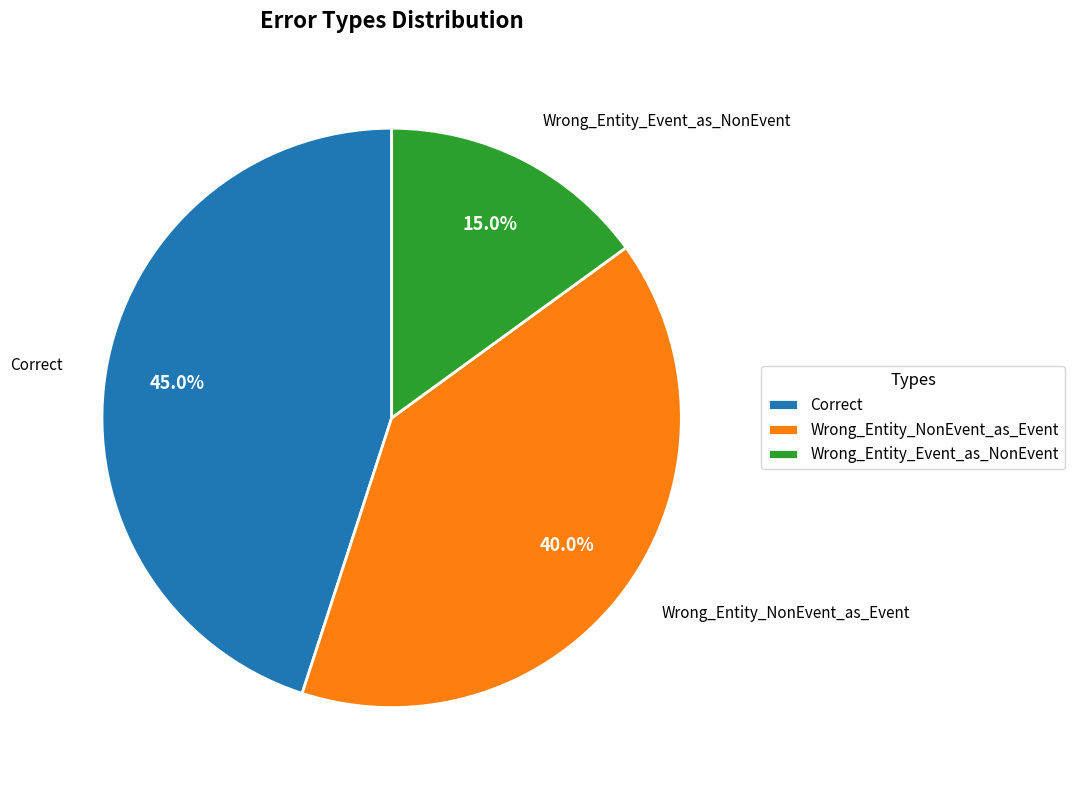

Does Correct account for over 50% of the chart?

No